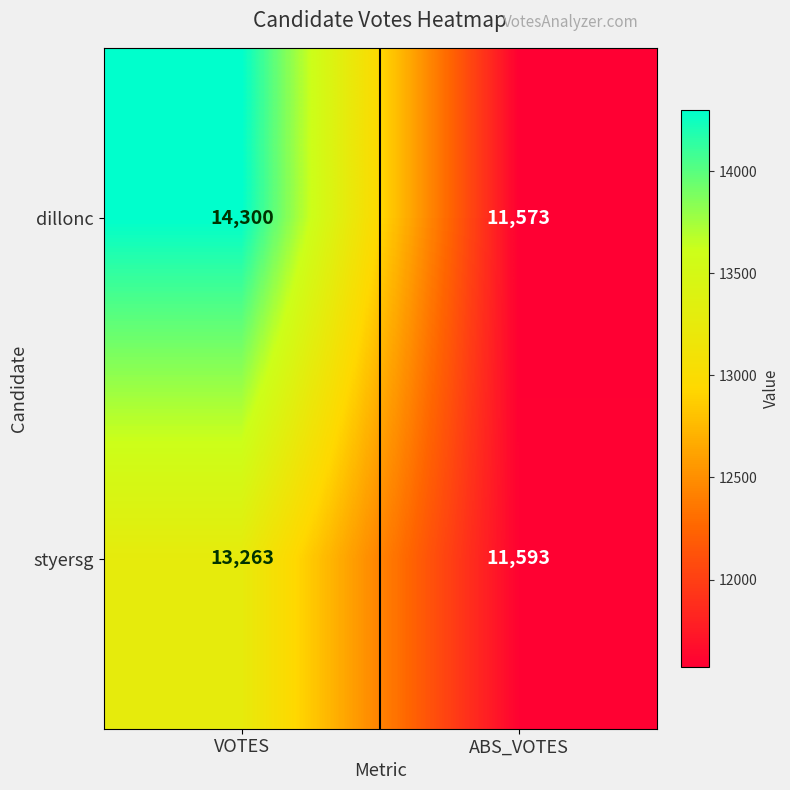

At which category is the sum across all series the highest?

VOTES